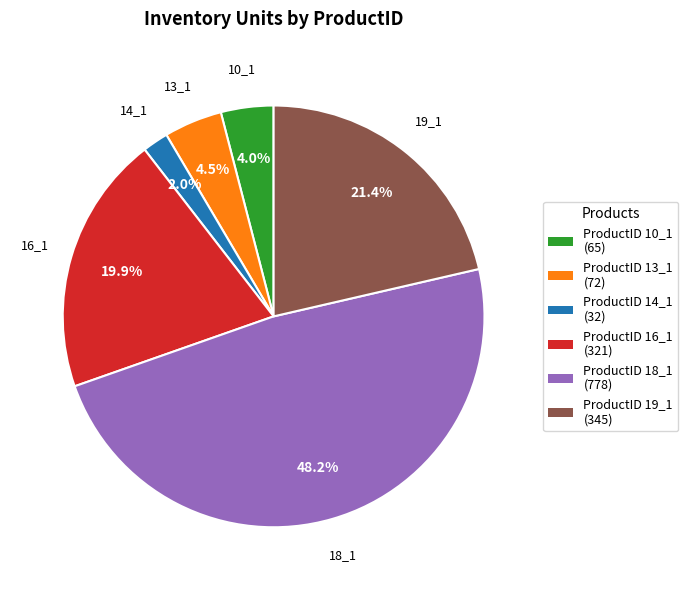

Is there a majority slice in this chart?

No